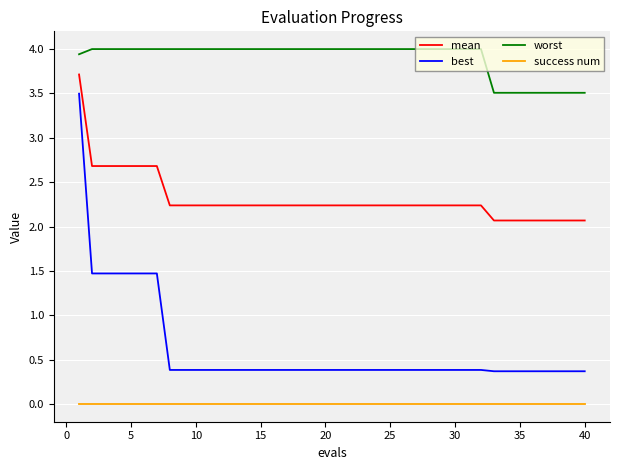

What is the difference between the maximum and minimum values in the best series?

3.1